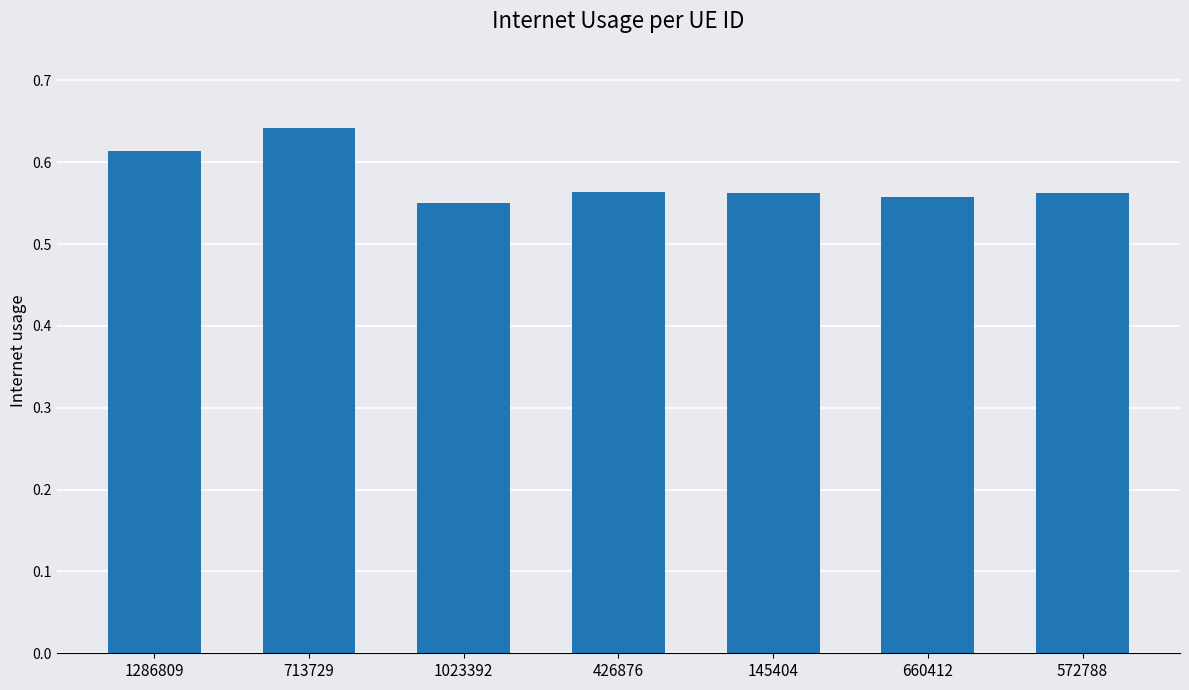

How many distinct data groups are displayed?

1